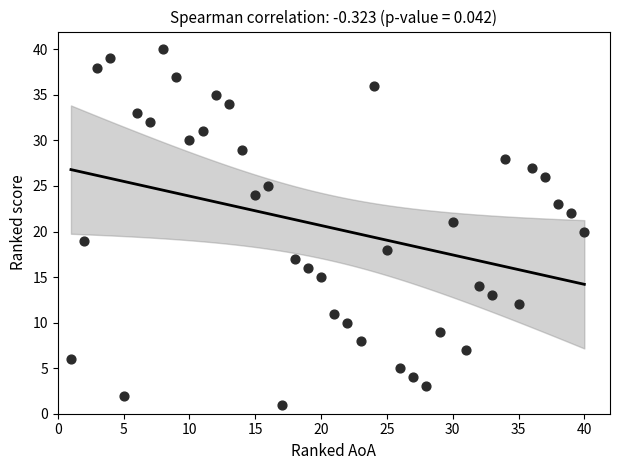

What is the range of Y values (max minus min)?

39